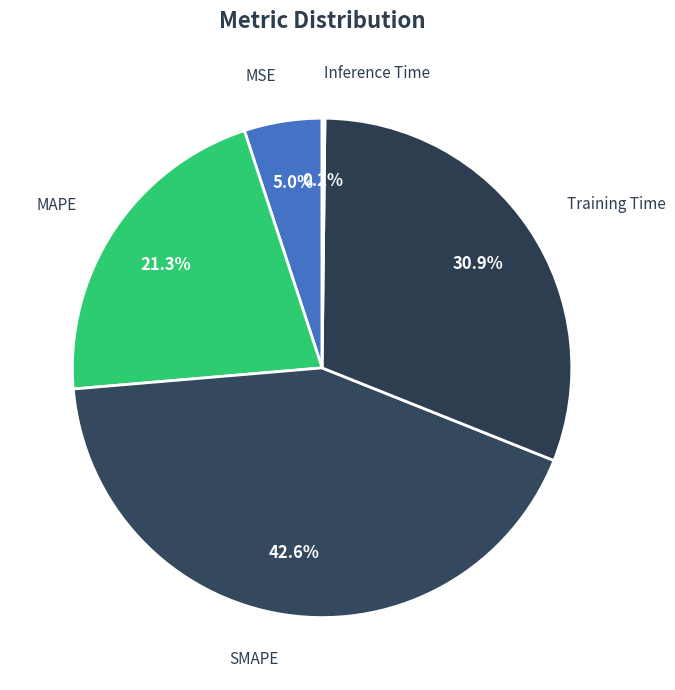

What percentage do MSE and MAPE together represent?

26.3%